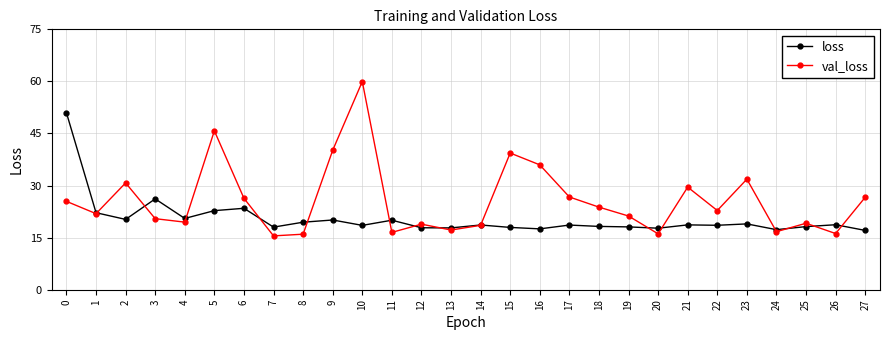

True or false: loss has more than 0 interior local peaks.

True